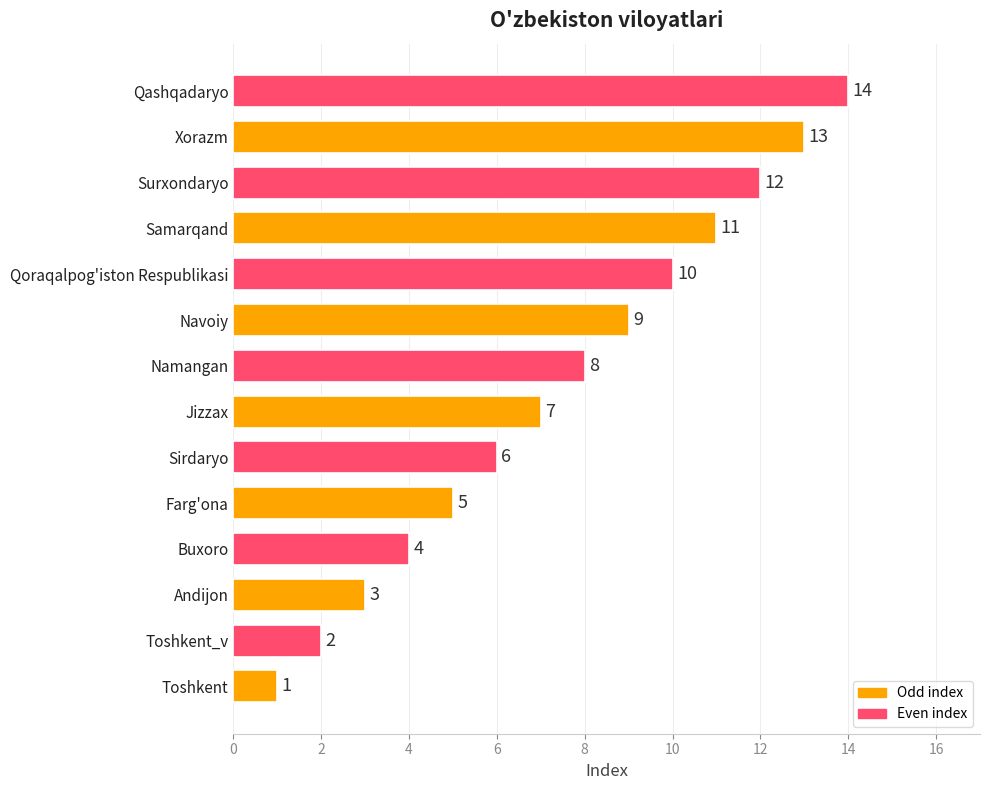

What is the minimum value shown in the chart?

1